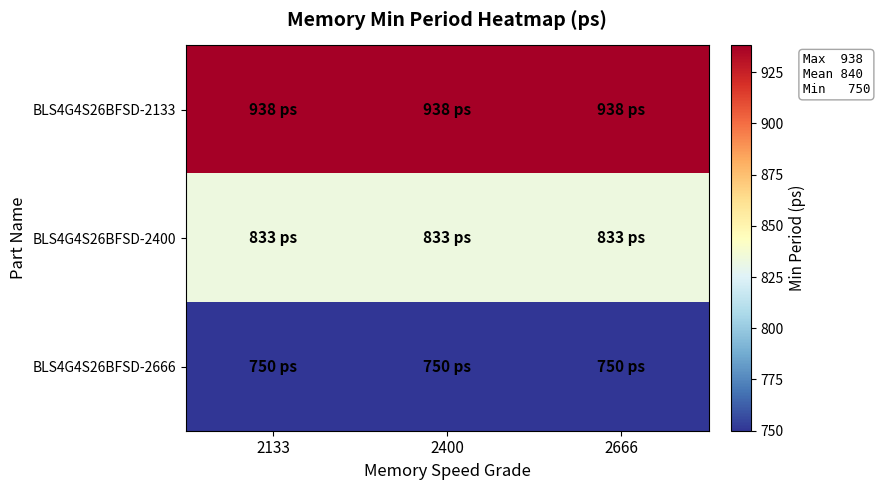

Reading left to right, extract all data points from this chart.

BLS4G4S26BFSD-2133: 2133=938	2400=938	2666=938
BLS4G4S26BFSD-2400: 2133=833	2400=833	2666=833
BLS4G4S26BFSD-2666: 2133=750	2400=750	2666=750